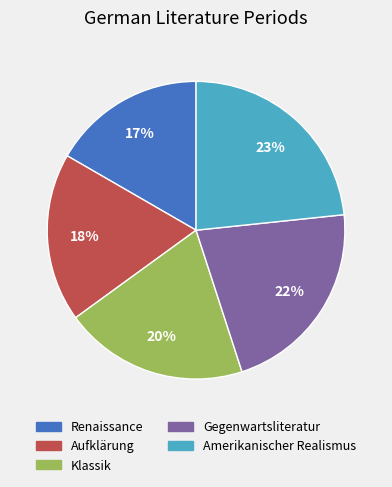

Is the sum of Amerikanischer Realismus and Gegenwartsliteratur greater than half?

No